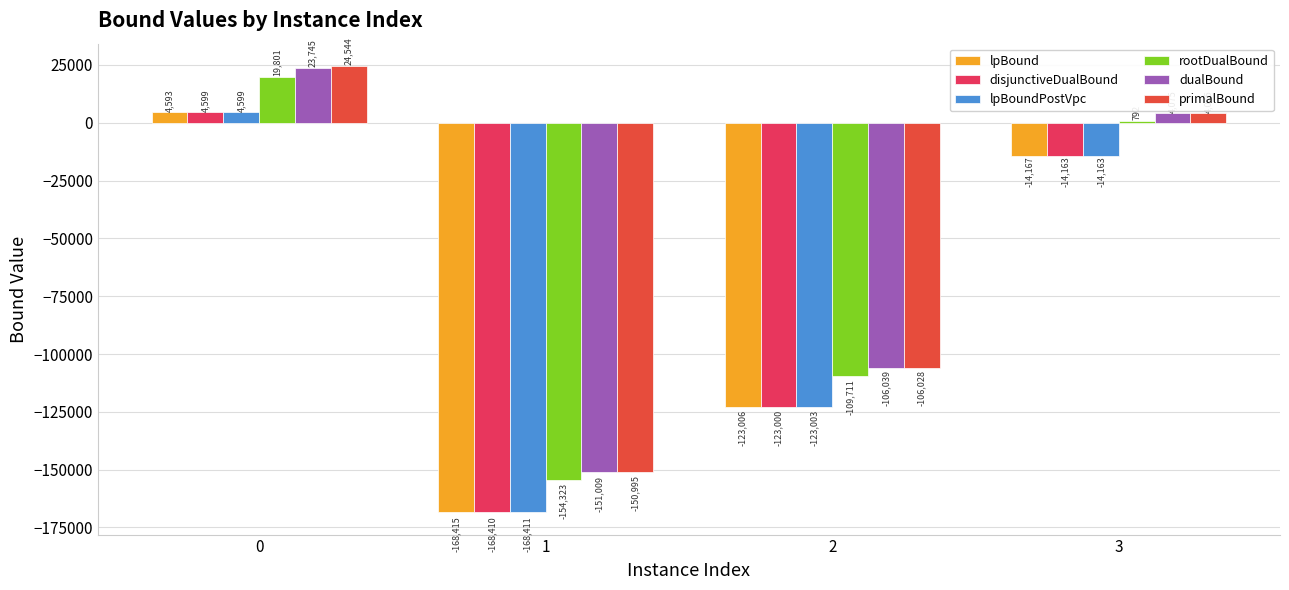

What is the value of the lpBound bar at the 2nd from the left?

-168415.3